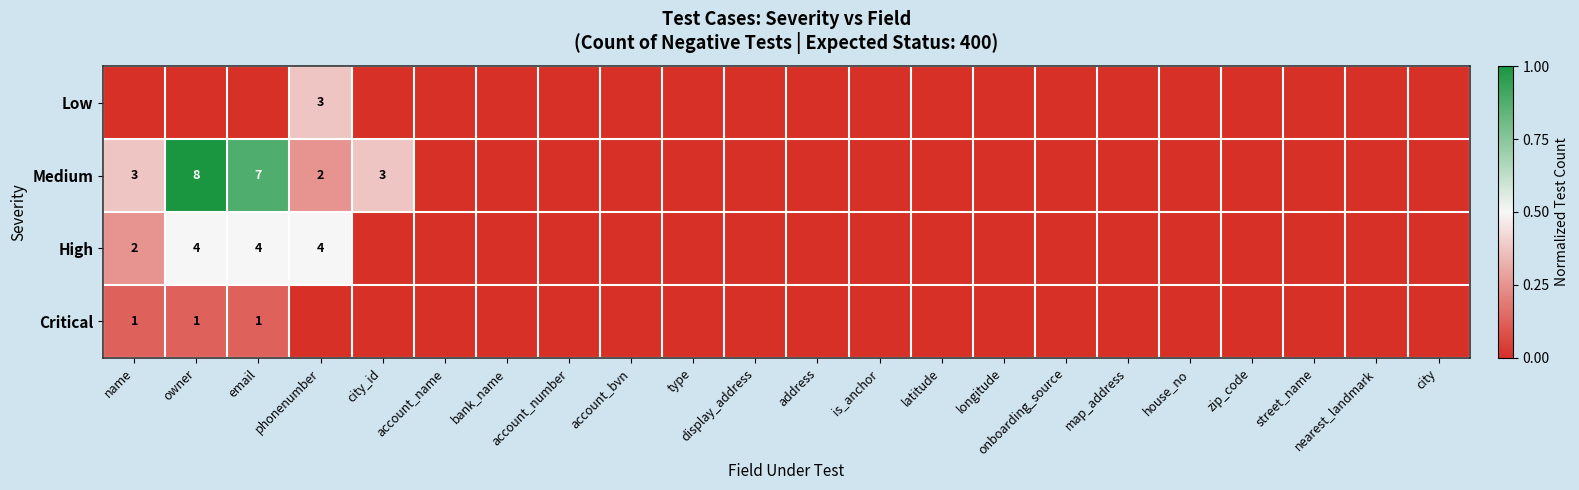

At how many categories does at least one series exceed 0?

5